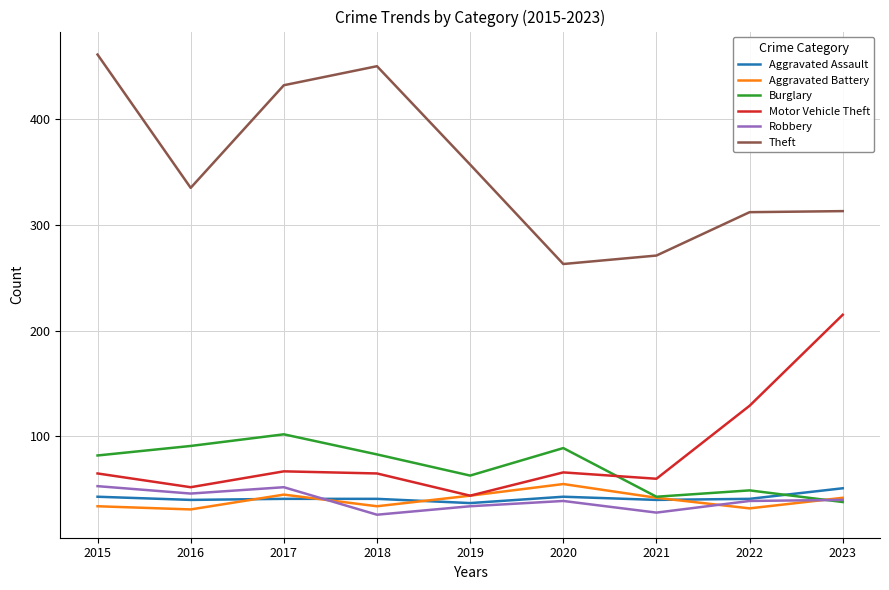

What are all the series names shown in the legend?

Aggravated Assault, Aggravated Battery, Burglary, Motor Vehicle Theft, Robbery, Theft